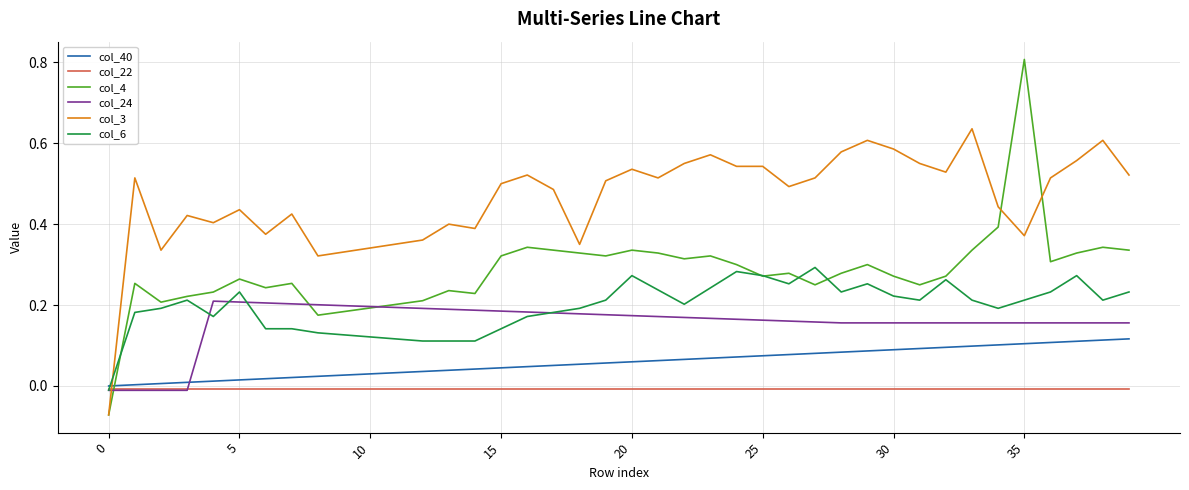

What is the maximum value for col_4?

0.8